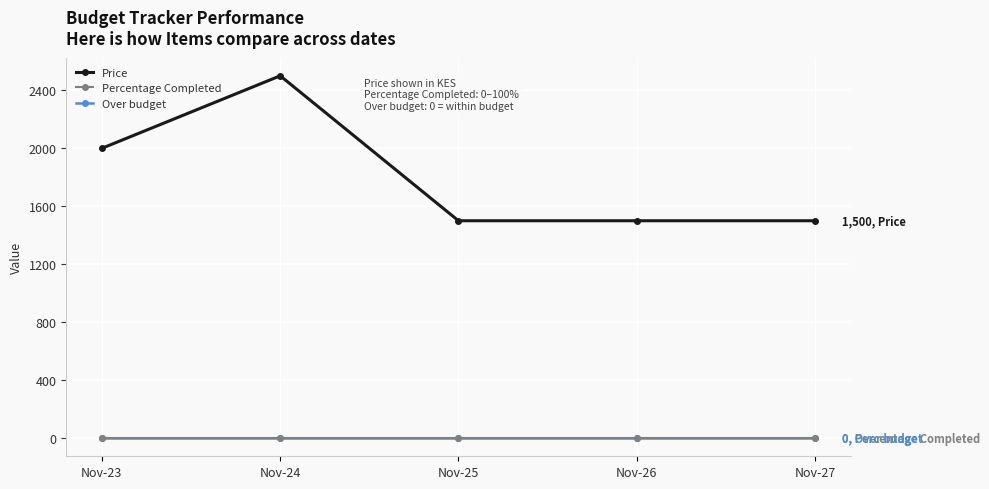

Does the chart have visible grid lines?

Yes